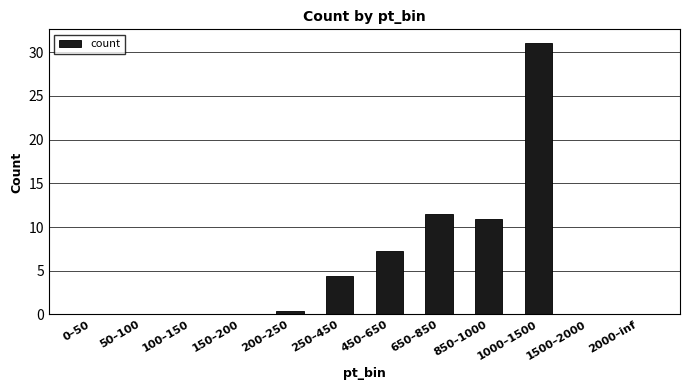

What is the greatest value displayed?

31.1